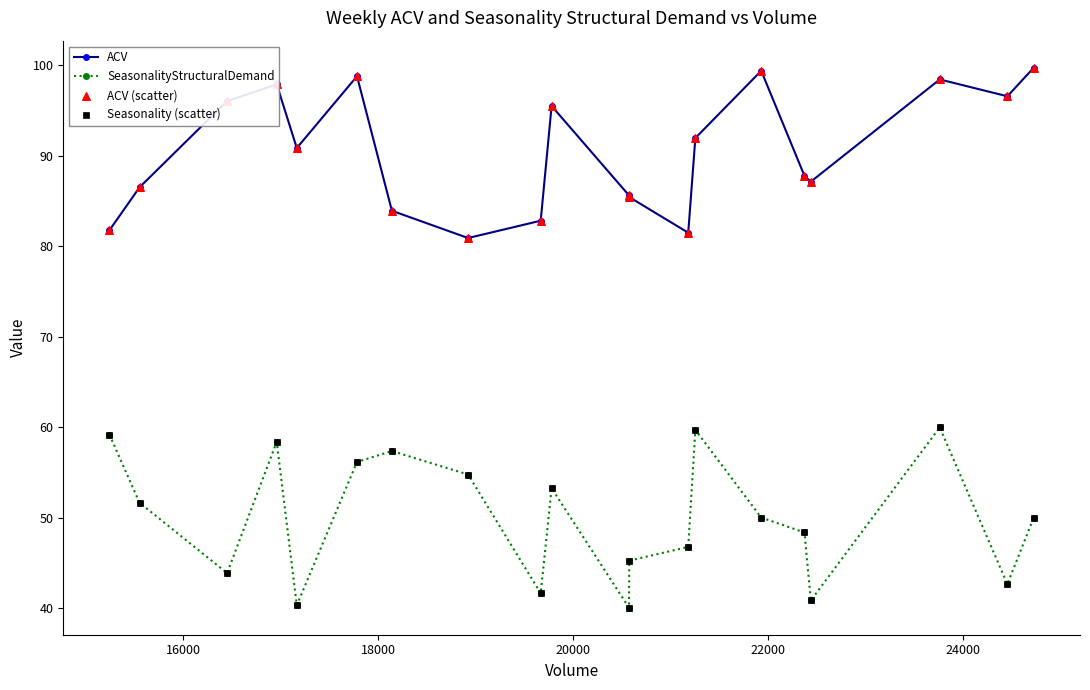

What is the smallest value displayed?

40.0